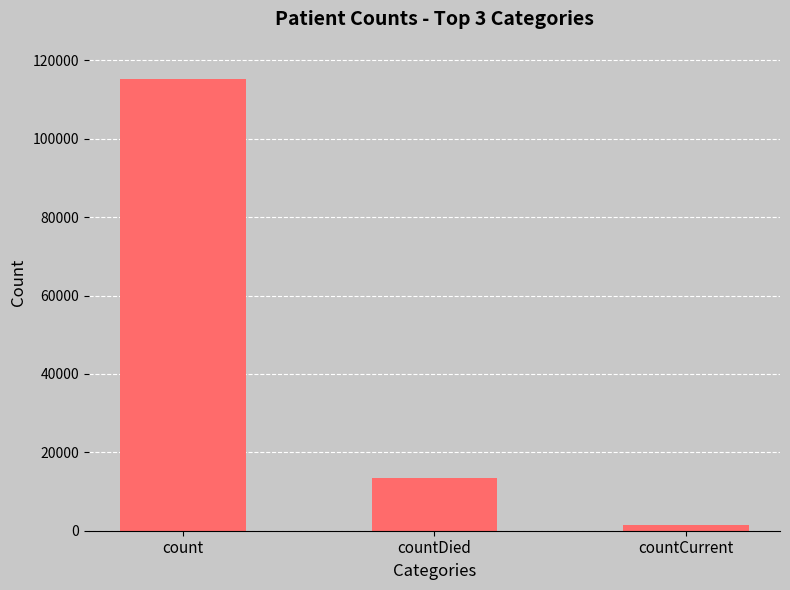

The value at countDied is 5410. True or false?

False